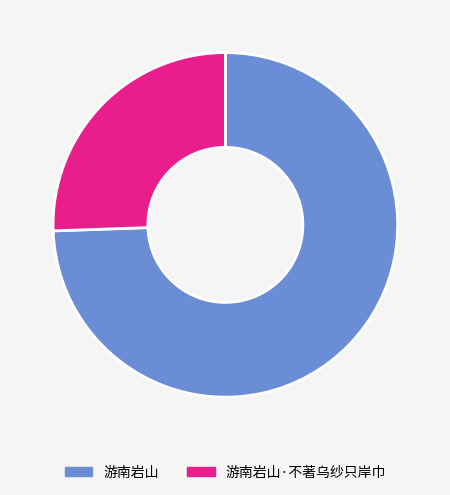

Combined, do 游南岩山 and 游南岩山·不著乌纱只岸巾 account for over 50%?

Yes